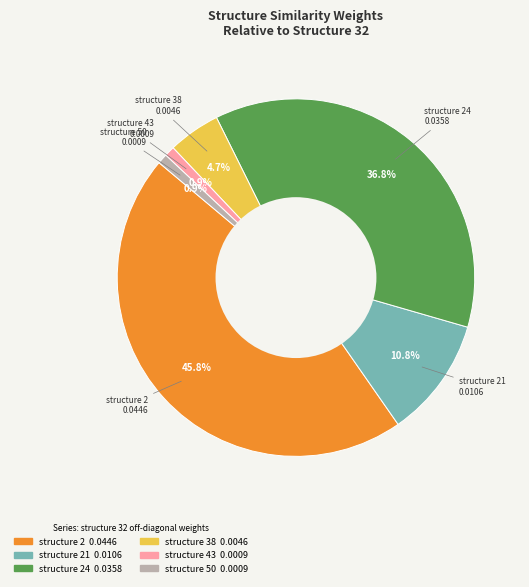

Is there a majority slice in this chart?

No